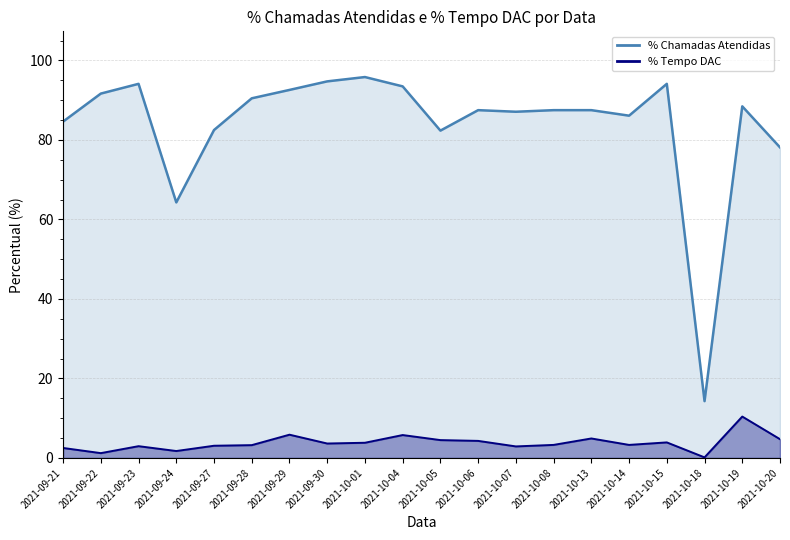

Is the value of % Tempo DAC at 2021-09-24 greater than the value of % Chamadas Atendidas at 2021-09-27?

No